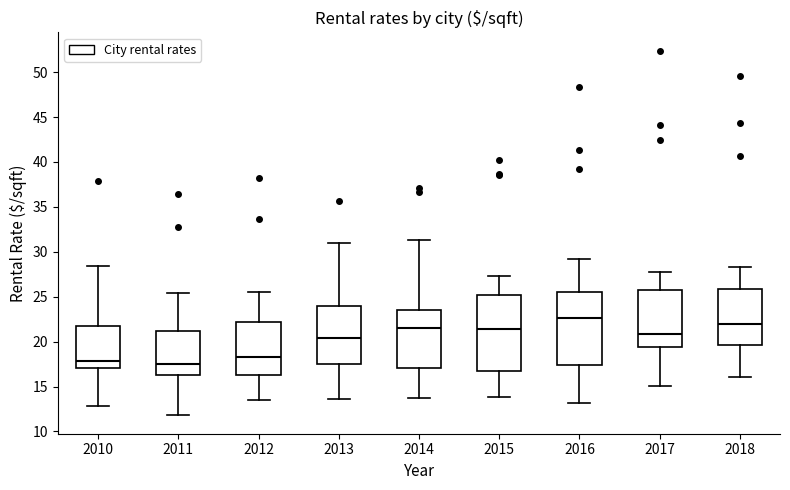

Which box has the highest median line?

2016